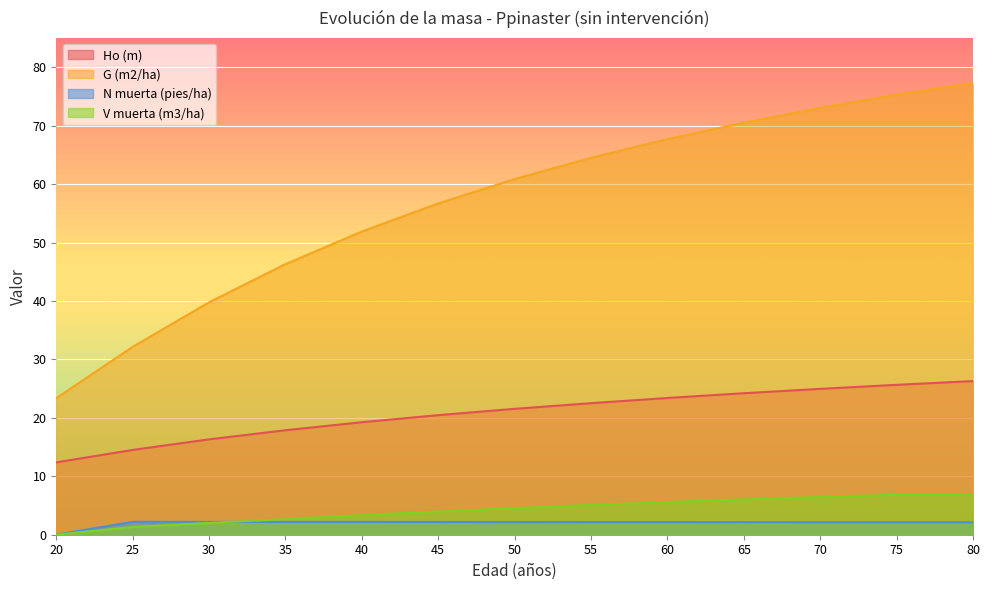

True or false: V muerta (m3/ha) has more than 2 points higher than both neighbors.

False